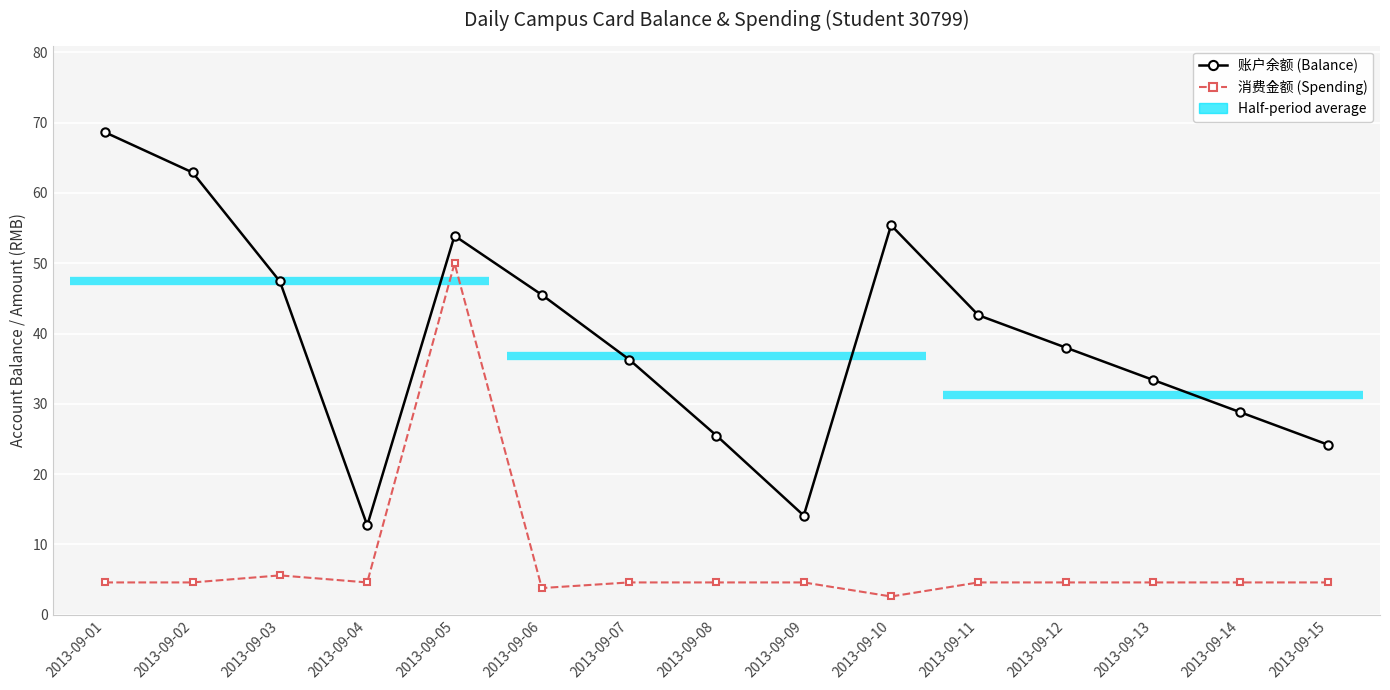

What is the greatest value displayed?

68.6